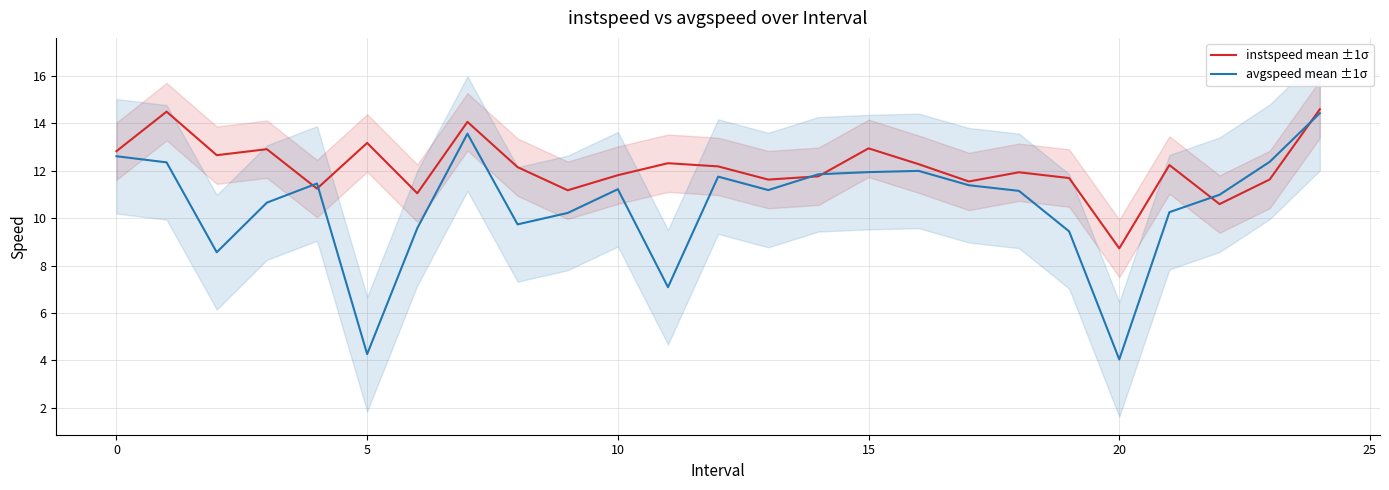

How many times do instspeed mean ±1σ and avgspeed mean ±1σ cross each other?

6